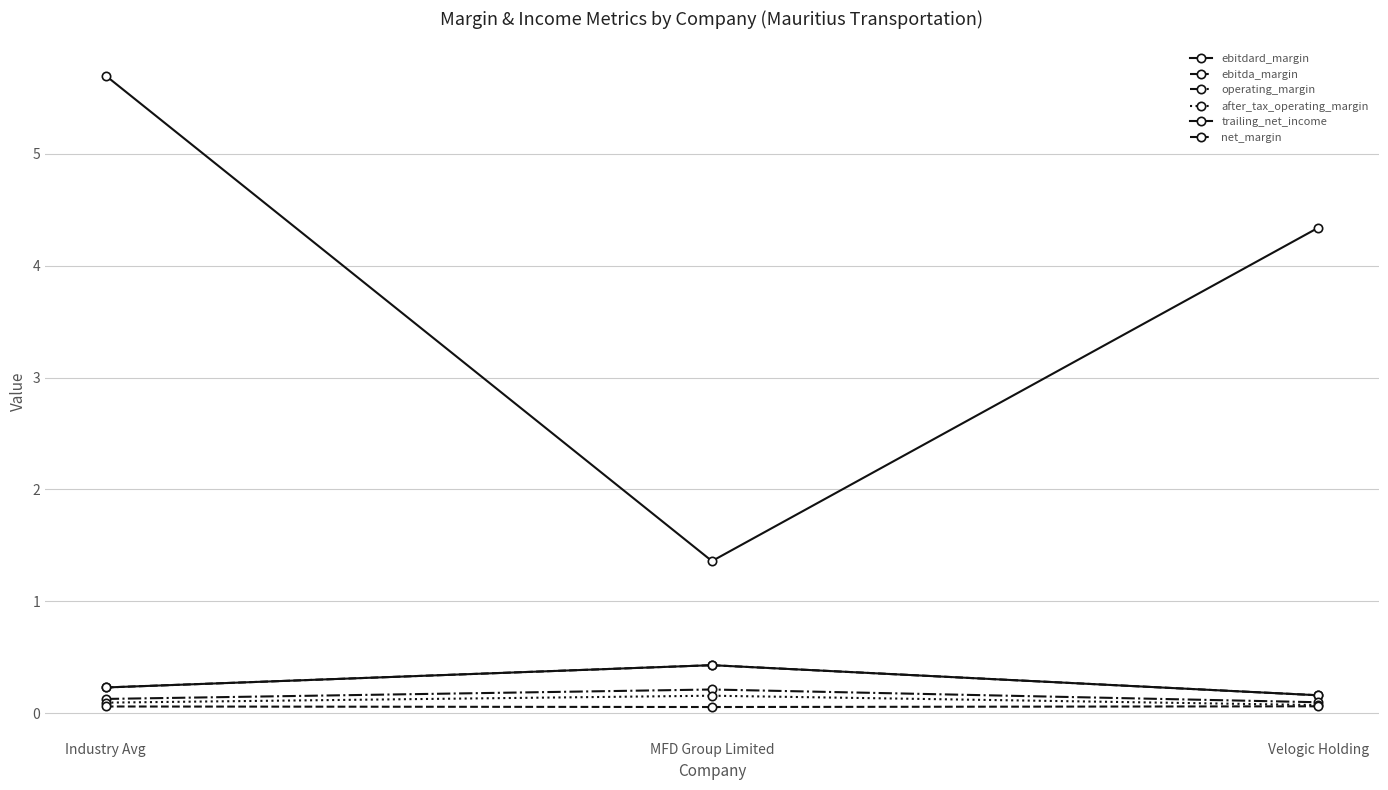

At how many categories does at least one series exceed 2?

2